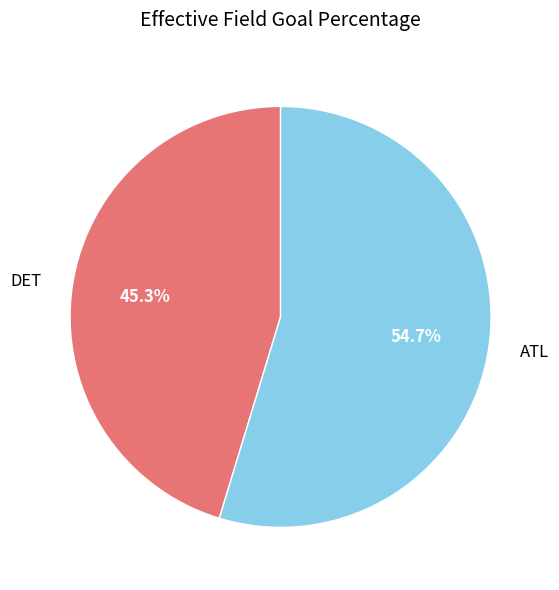

To the nearest percent, what portion does DET represent?

45%